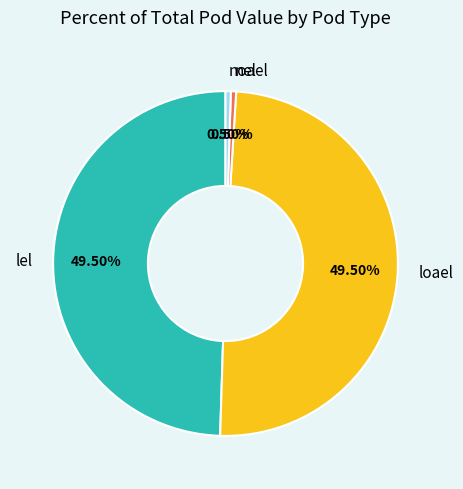

Does any single category account for the majority?

No